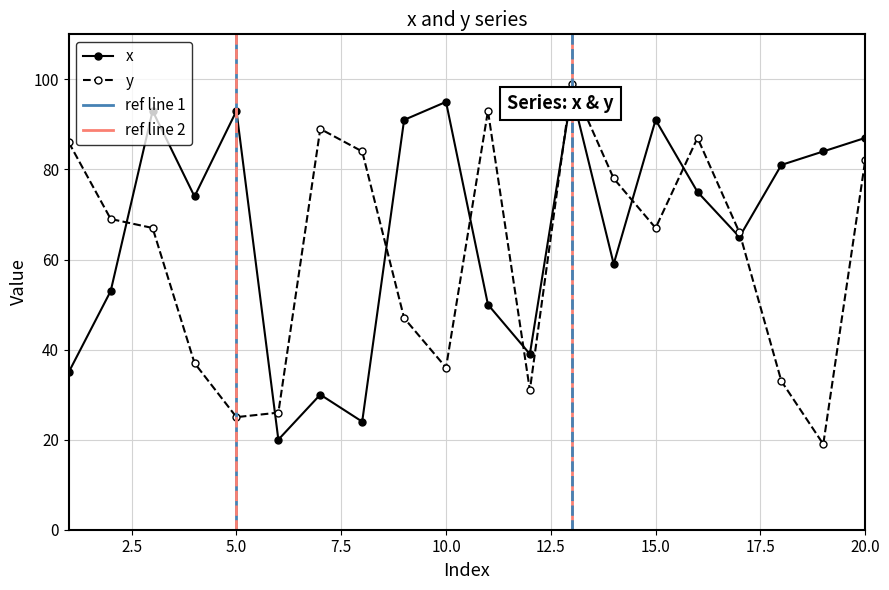

What is the value of the x point at the 18th from the left?

81